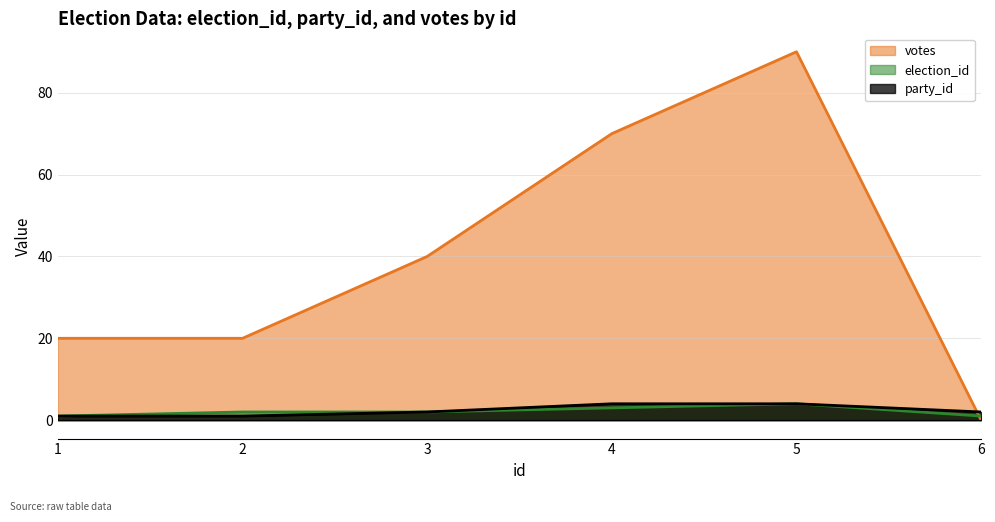

How many data points in election_id are less than 2?

2